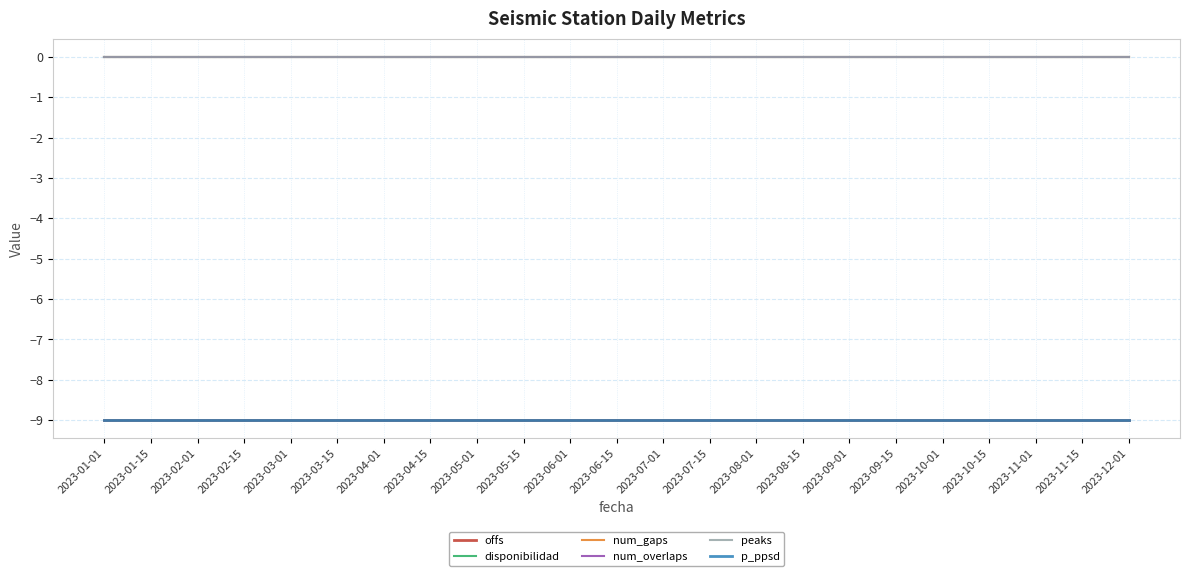

Is this an area chart (filled region under the line)?

No